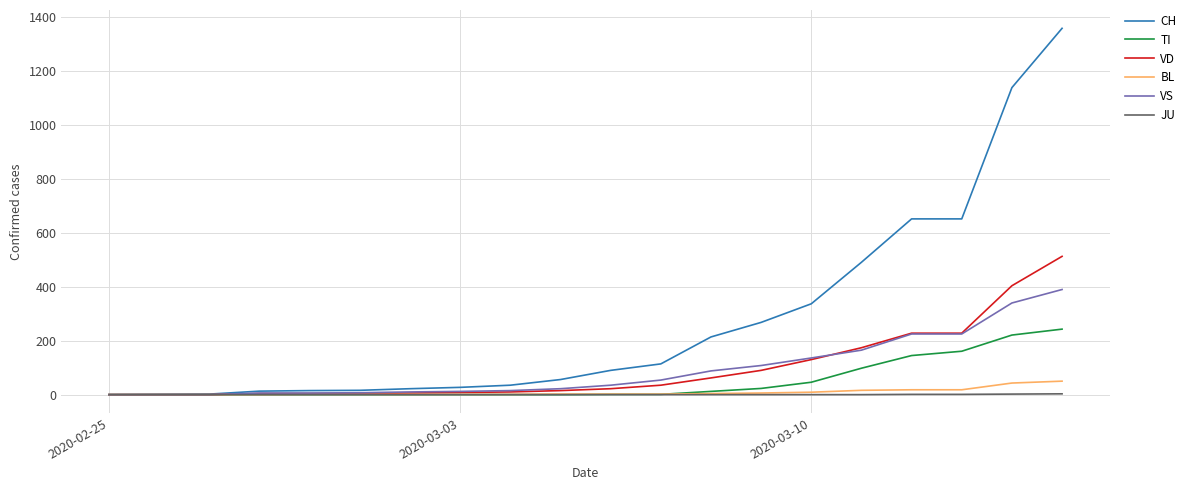

What is the highest value of the VD series?

513